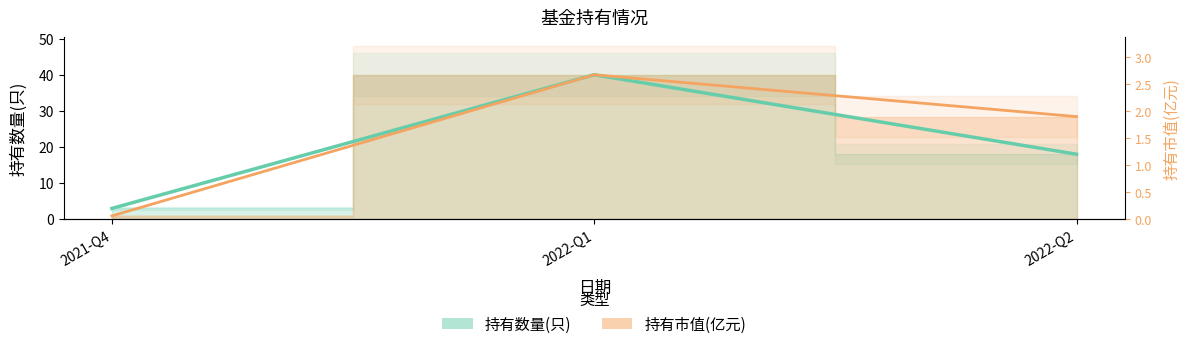

Which series has the largest total across all categories?

持有市值(亿元)